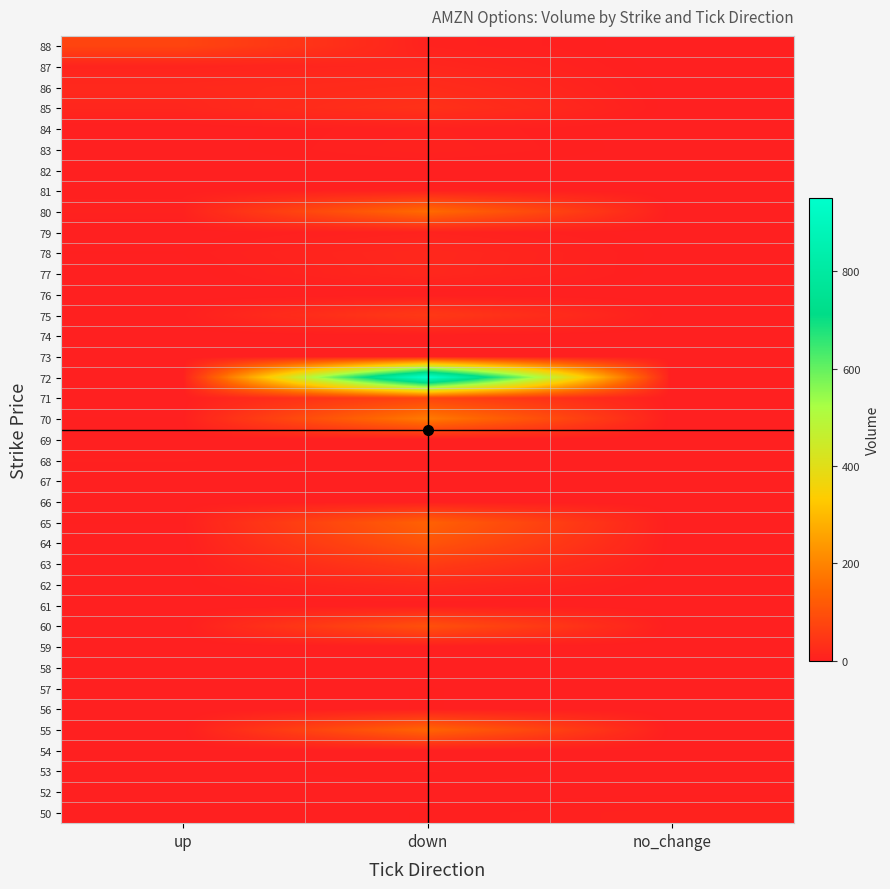

Reading left to right, transcribe all the data shown in this chart.

50: up=0	down=2	no_change=7
52: up=0	down=0	no_change=1
53: up=0	down=4	no_change=0
54: up=0	down=0	no_change=0
55: up=0	down=141	no_change=0
56: up=0	down=2	no_change=0
57: up=0	down=2	no_change=0
58: up=0	down=0	no_change=0
59: up=0	down=0	no_change=0
60: up=0	down=100	no_change=0
61: up=0	down=0	no_change=0
62: up=1	down=20	no_change=0
63: up=0	down=59	no_change=0
64: up=0	down=108	no_change=0
65: up=2	down=133	no_change=0
66: up=1	down=0	no_change=0
67: up=1	down=0	no_change=0
68: up=4	down=0	no_change=0
69: up=0	down=0	no_change=0
70: up=2	down=182	no_change=0
71: up=0	down=74	no_change=0
72: up=1	down=950	no_change=0
73: up=0	down=0	no_change=0
74: up=0	down=1	no_change=0
75: up=3	down=52	no_change=0
76: up=0	down=0	no_change=0
77: up=0	down=16	no_change=0
78: up=2	down=17	no_change=0
79: up=0	down=7	no_change=0
80: up=6	down=153	no_change=0
81: up=2	down=5	no_change=0
82: up=0	down=0	no_change=0
83: up=0	down=7	no_change=0
84: up=0	down=6	no_change=0
85: up=14	down=36	no_change=0
86: up=18	down=25	no_change=0
87: up=10	down=14	no_change=0
88: up=76	down=7	no_change=0